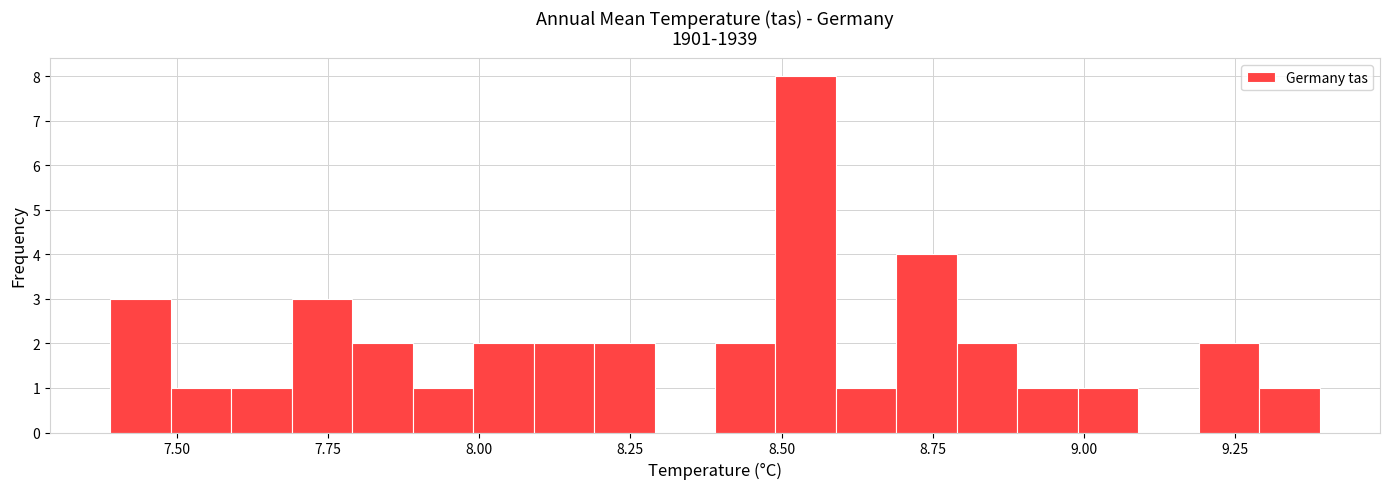

Read against the x-axis, roughly where is the centre of the tallest bar?

8.55